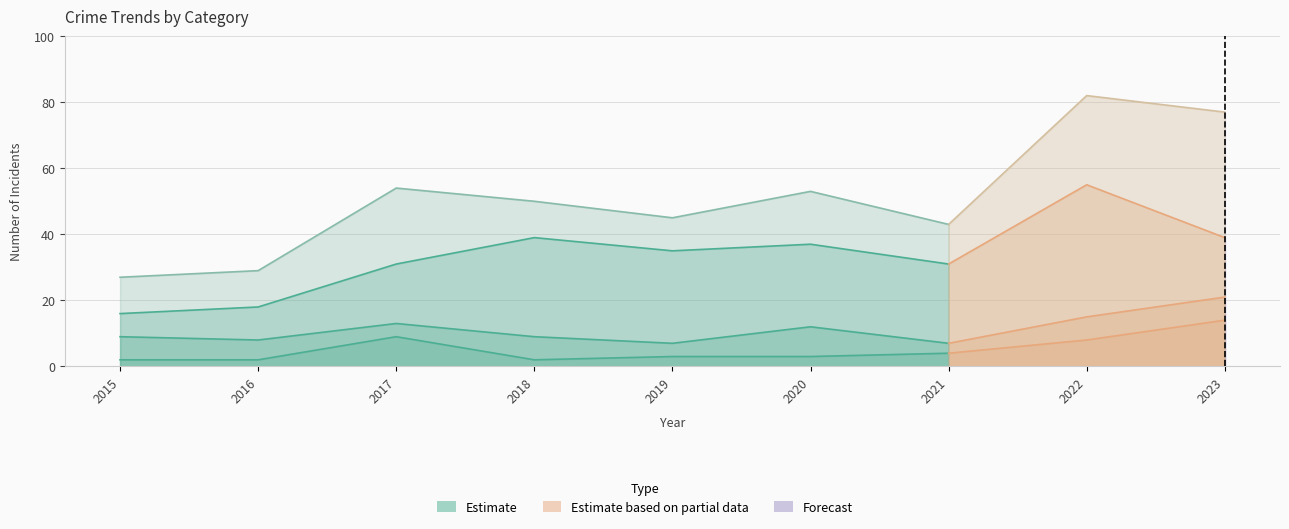

True or false: Total has more than 2 points higher than both neighbors.

True